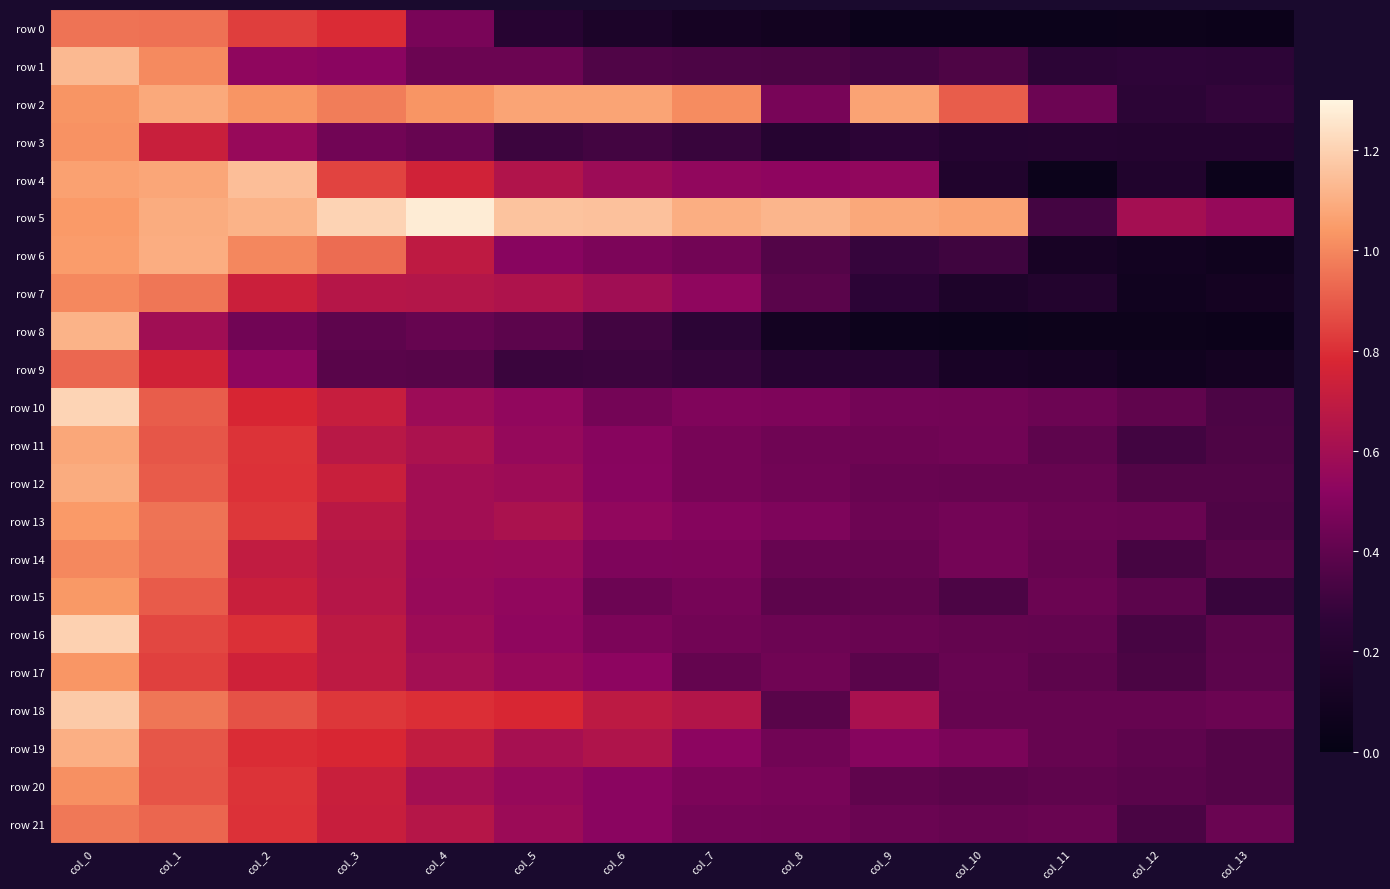

Which series has the widest spread of values?

row 4